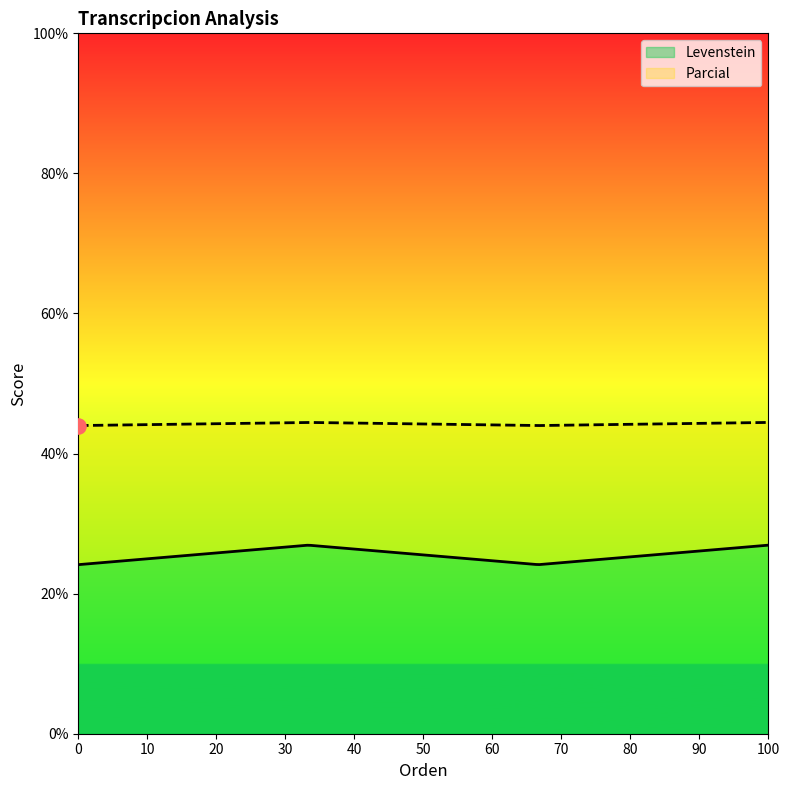

Which series contains the lowest Y value?

Levenstein